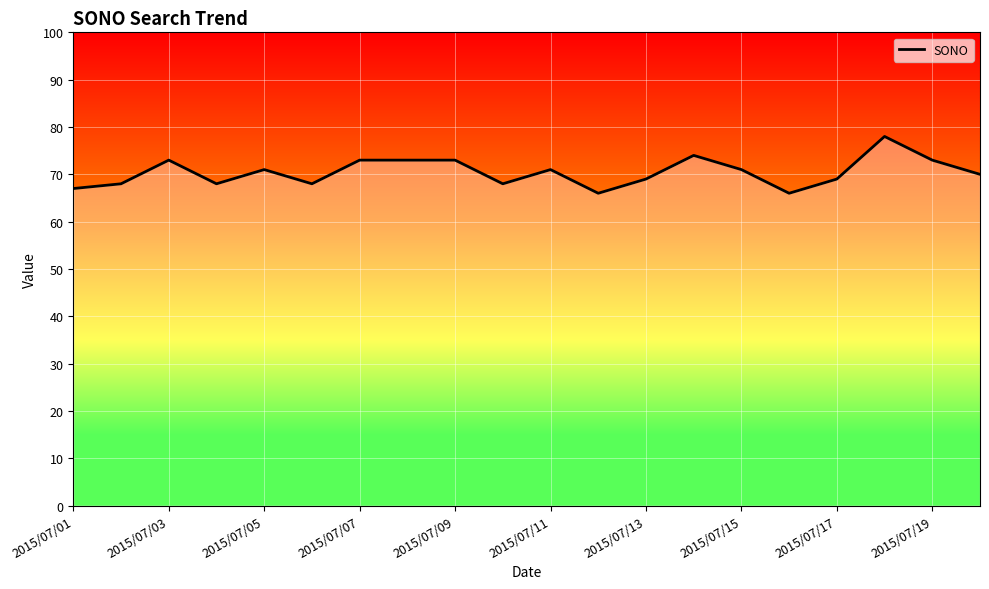

What is the maximum value shown in the chart?

78